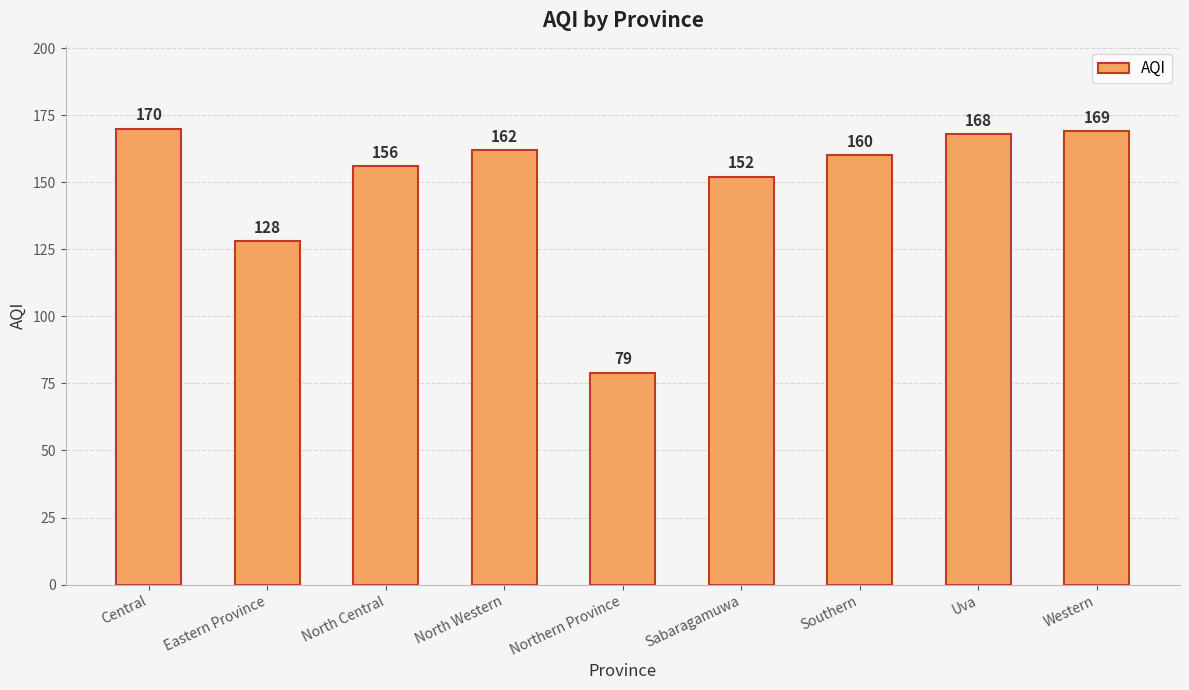

At which category does the chart reach its minimum across all series?

Northern Province